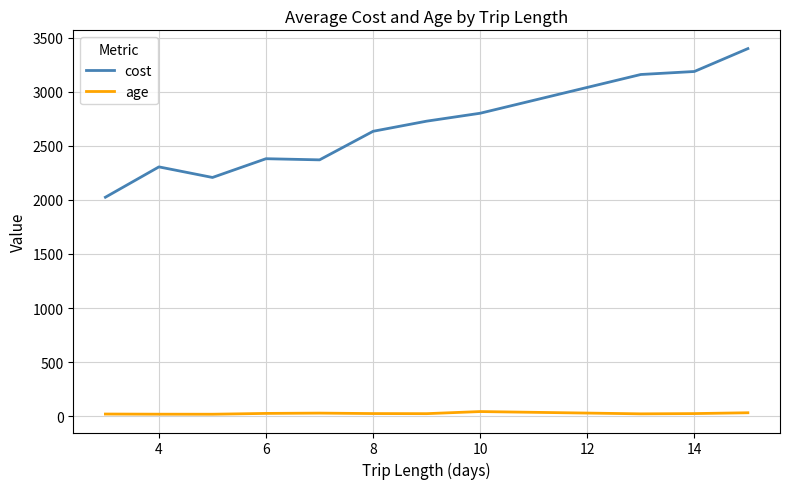

Which series has the largest total across all categories?

cost